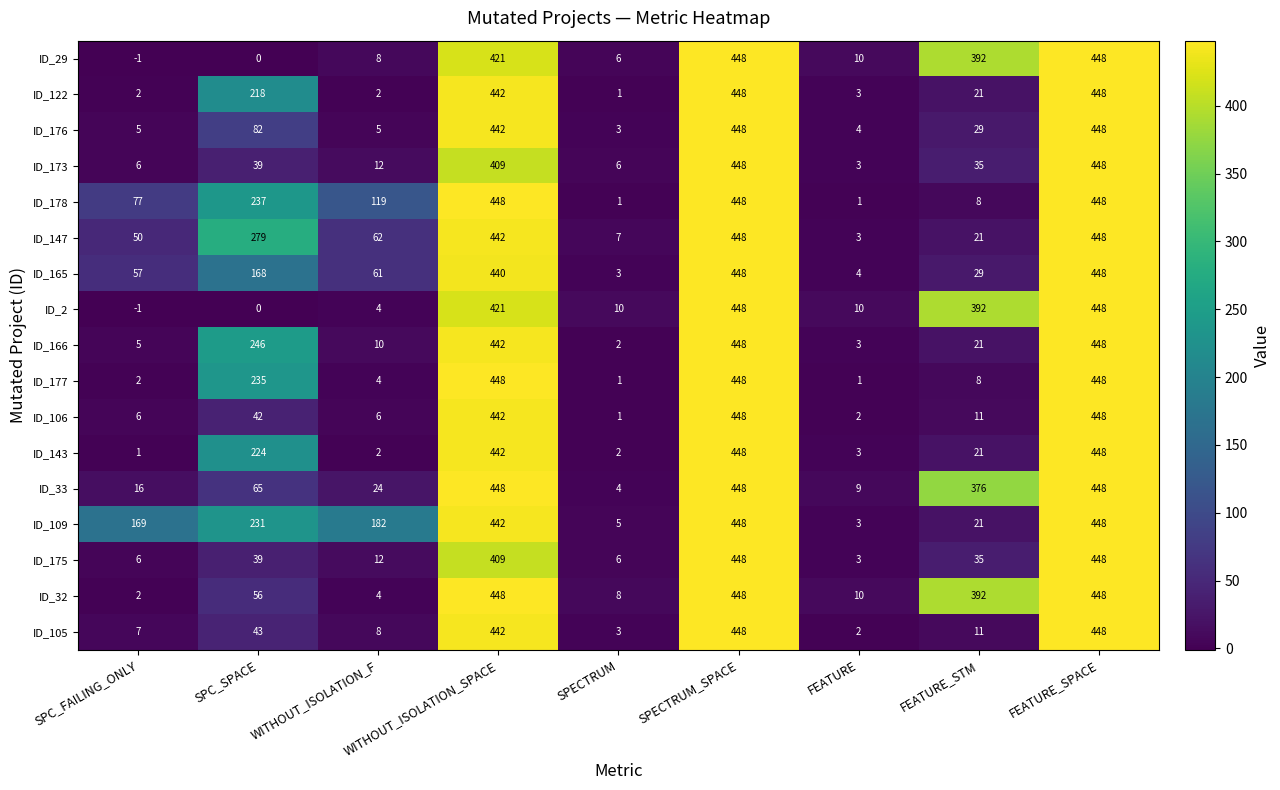

At which label does ID_105 first exceed 11?

SPC_SPACE